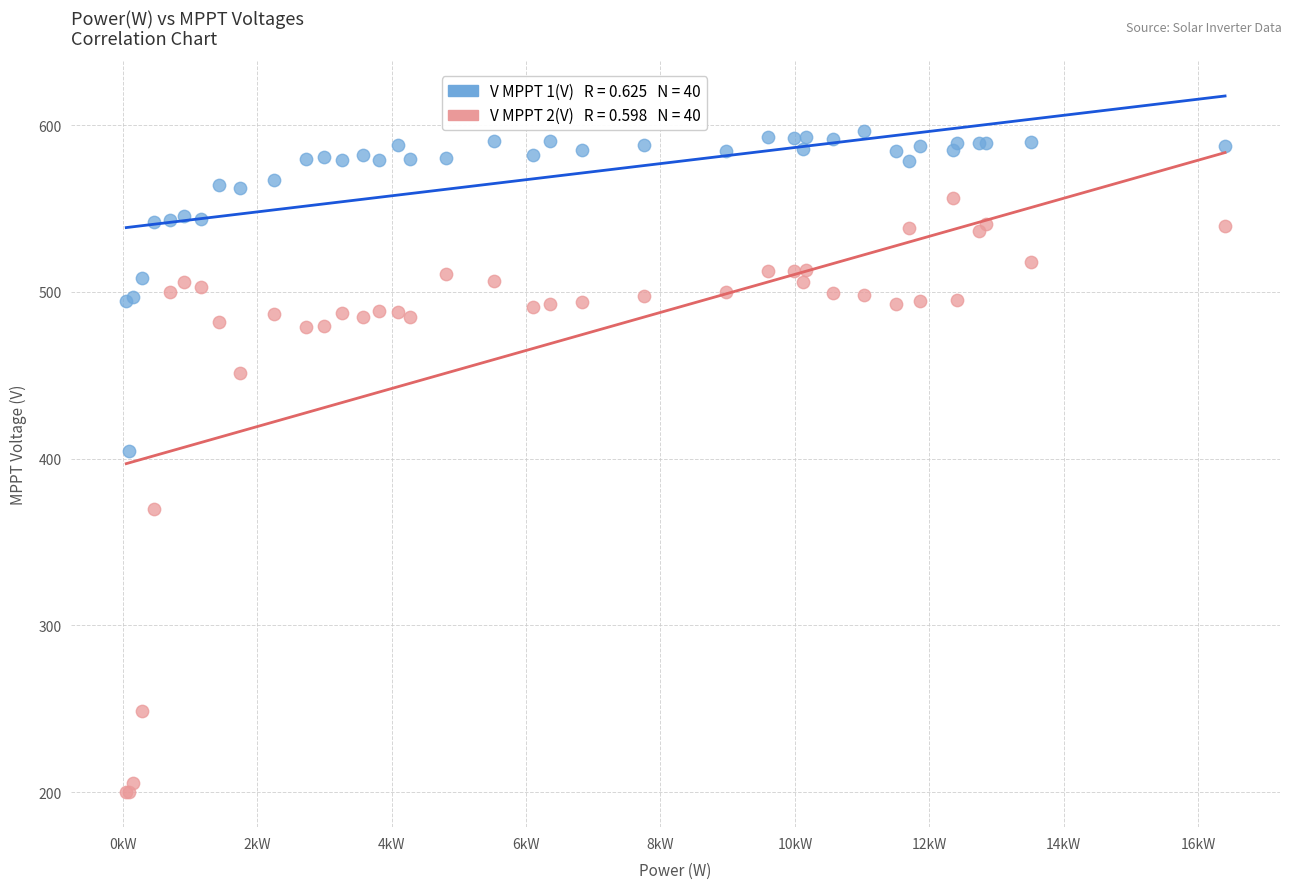

Across all series, what Y value is closest to 398?

404.8